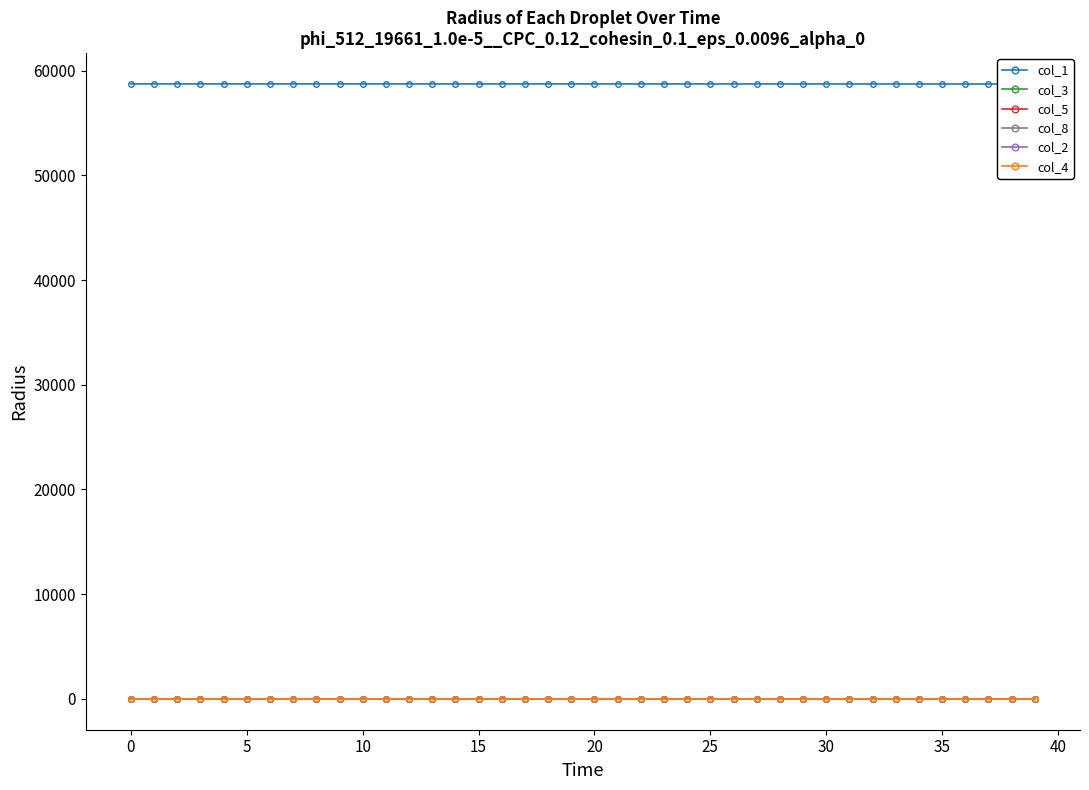

How many lines are shown in the chart?

6